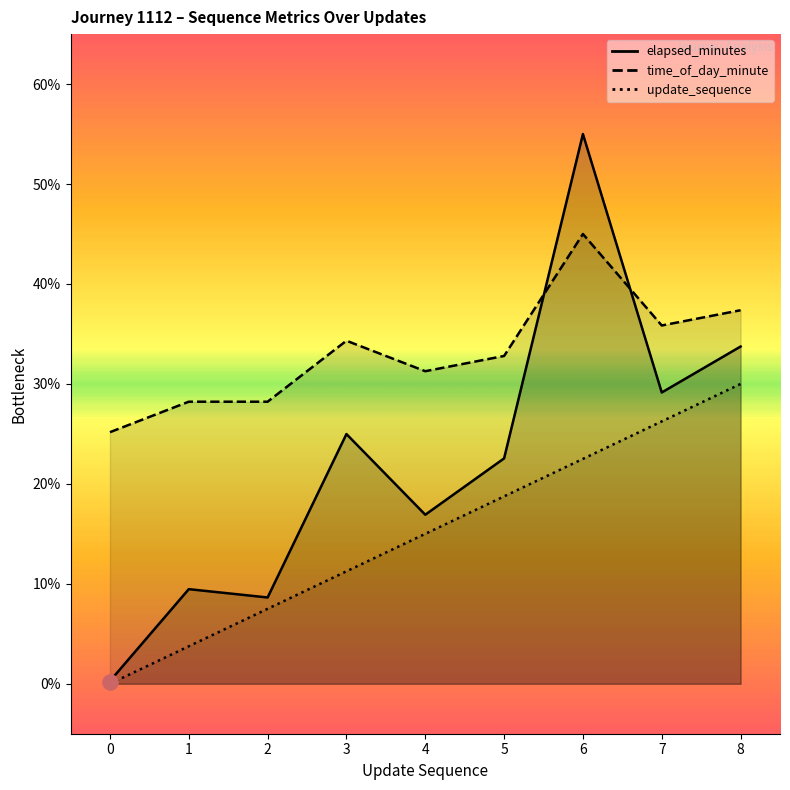

Which series has the widest spread of Y values?

elapsed_minutes